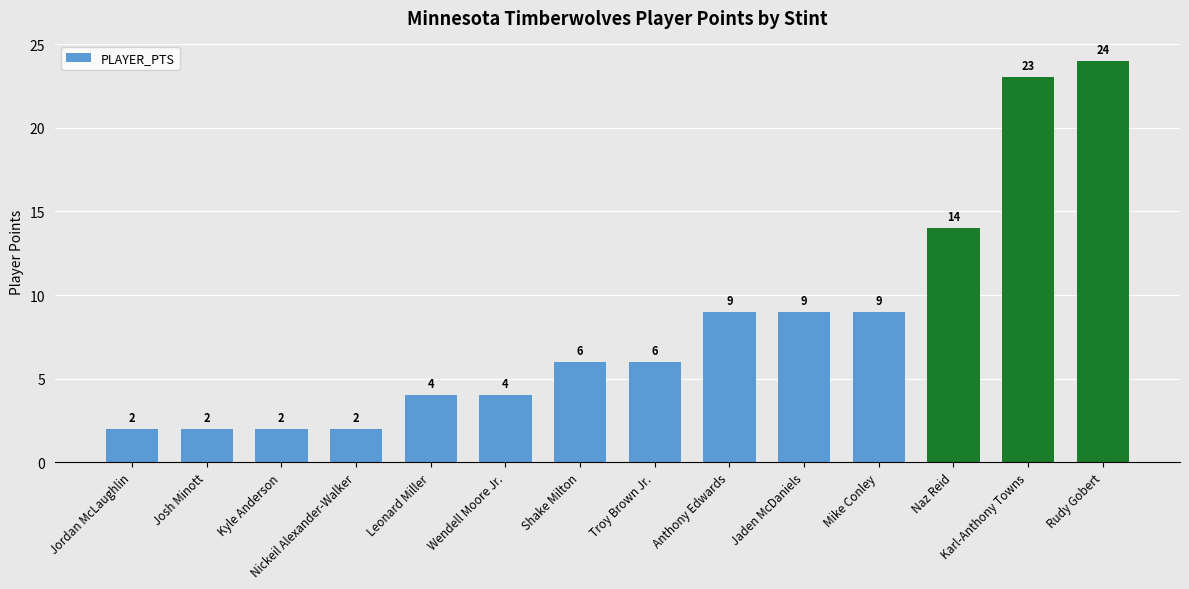

Reading right to left, what are all the values shown in this chart?

Rudy Gobert=24	Karl-Anthony Towns=23	Naz Reid=14	Mike Conley=9	Jaden McDaniels=9	Anthony Edwards=9	Troy Brown Jr.=6	Shake Milton=6	Wendell Moore Jr.=4	Leonard Miller=4	Nickeil Alexander-Walker=2	Kyle Anderson=2	Josh Minott=2	Jordan McLaughlin=2